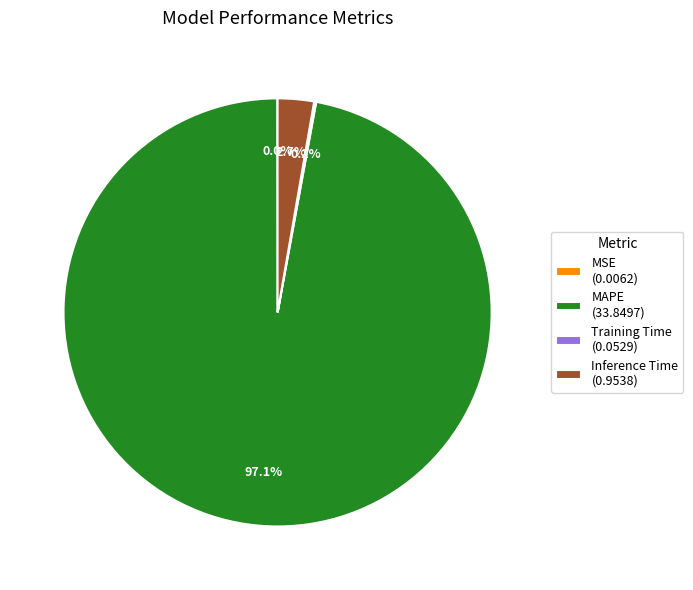

Is there any slice that represents more than half of the pie?

Yes